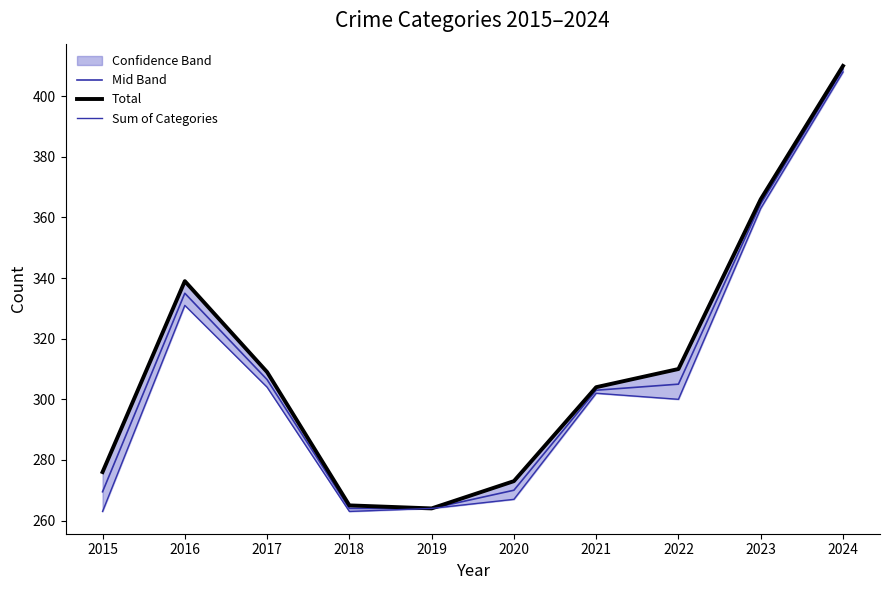

Reading right to left, transcribe all the data shown in this chart.

Mid Band: 2024=409.0	2023=364.5	2022=305.0	2021=303.0	2020=270.0	2019=264.0	2018=264.0	2017=306.5	2016=335.0	2015=269.5
Total: 2024=410.0	2023=366.0	2022=310.0	2021=304.0	2020=273.0	2019=264.0	2018=265.0	2017=309.0	2016=339.0	2015=276.0
Sum of Categories: 2024=408.0	2023=363.0	2022=300.0	2021=302.0	2020=267.0	2019=264.0	2018=263.0	2017=304.0	2016=331.0	2015=263.0